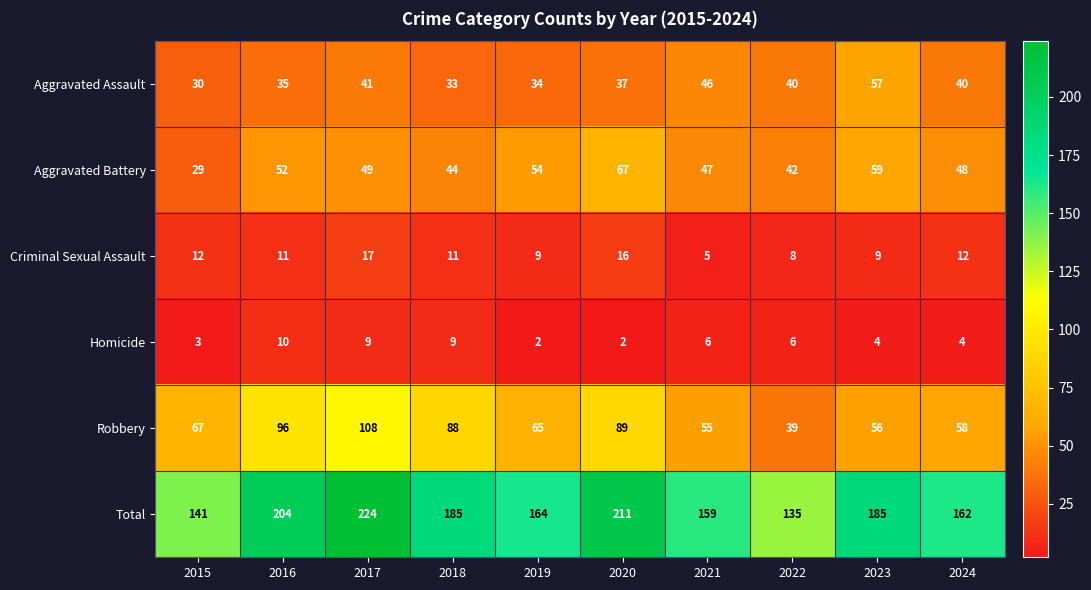

The value of Total at 2015 is 141. True or false?

True